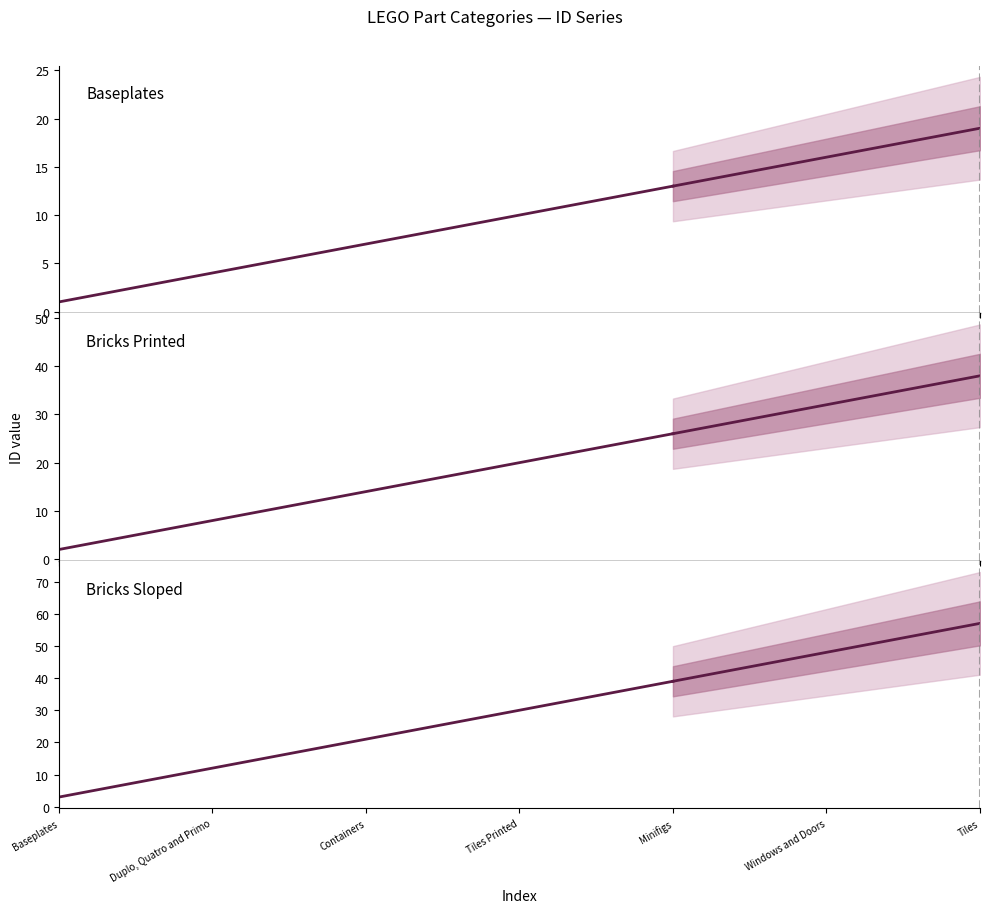

What position from the right is 8?

5